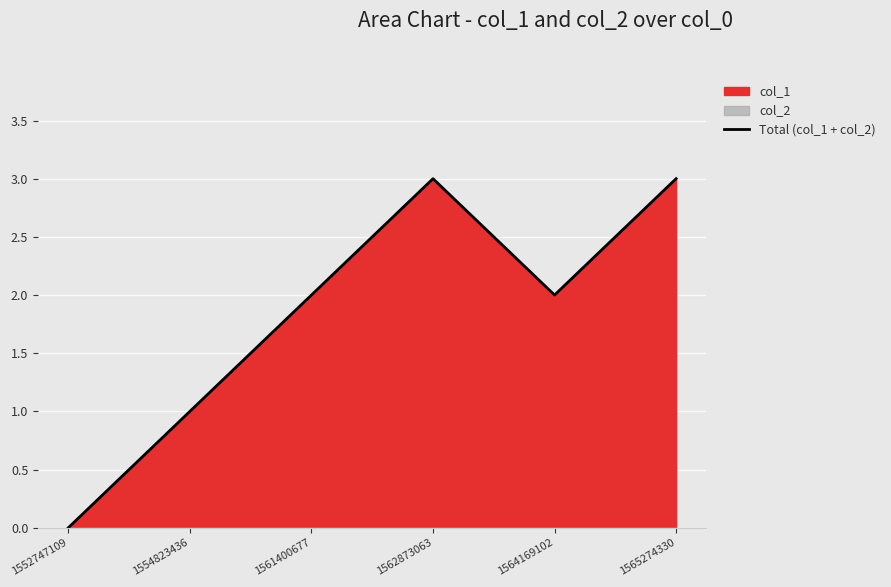

What is the change in value from 1552747109 to 1562873063?

+3